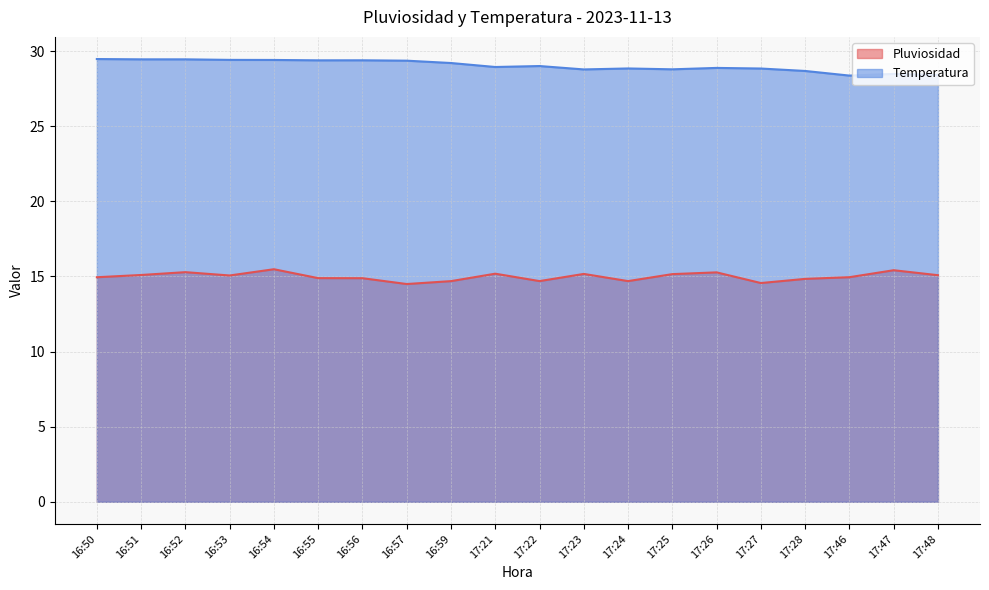

What is the average value of the Temperatura series?

29.0